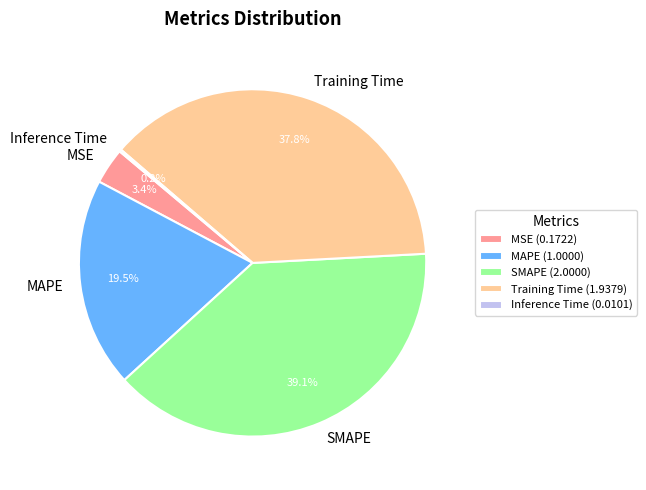

Approximately how many times larger is the value at Training Time (1.9379) compared to MAPE (1.0000)?

1.9